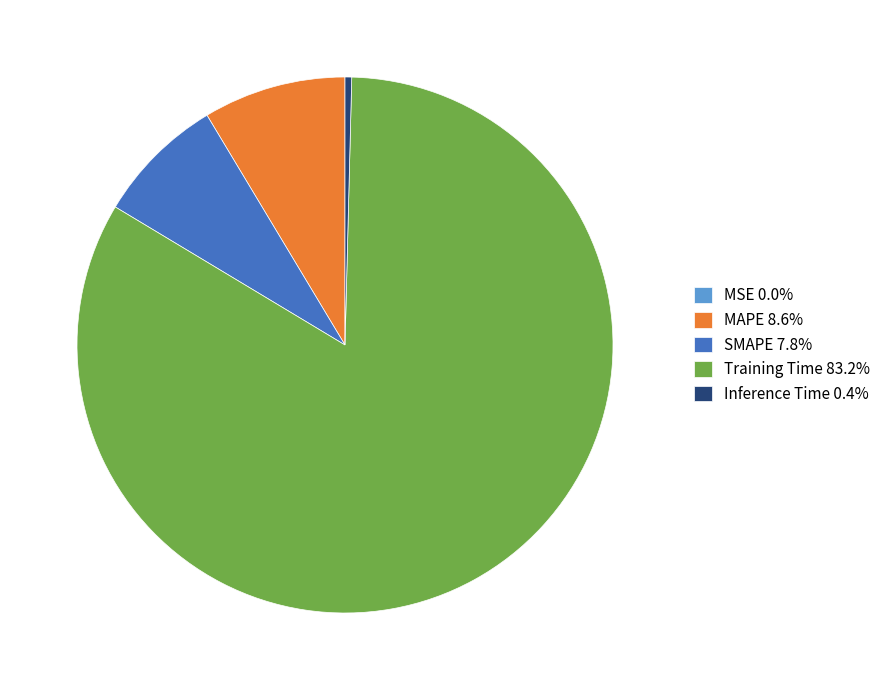

Combined, do Inference Time and MAPE account for over 50%?

No